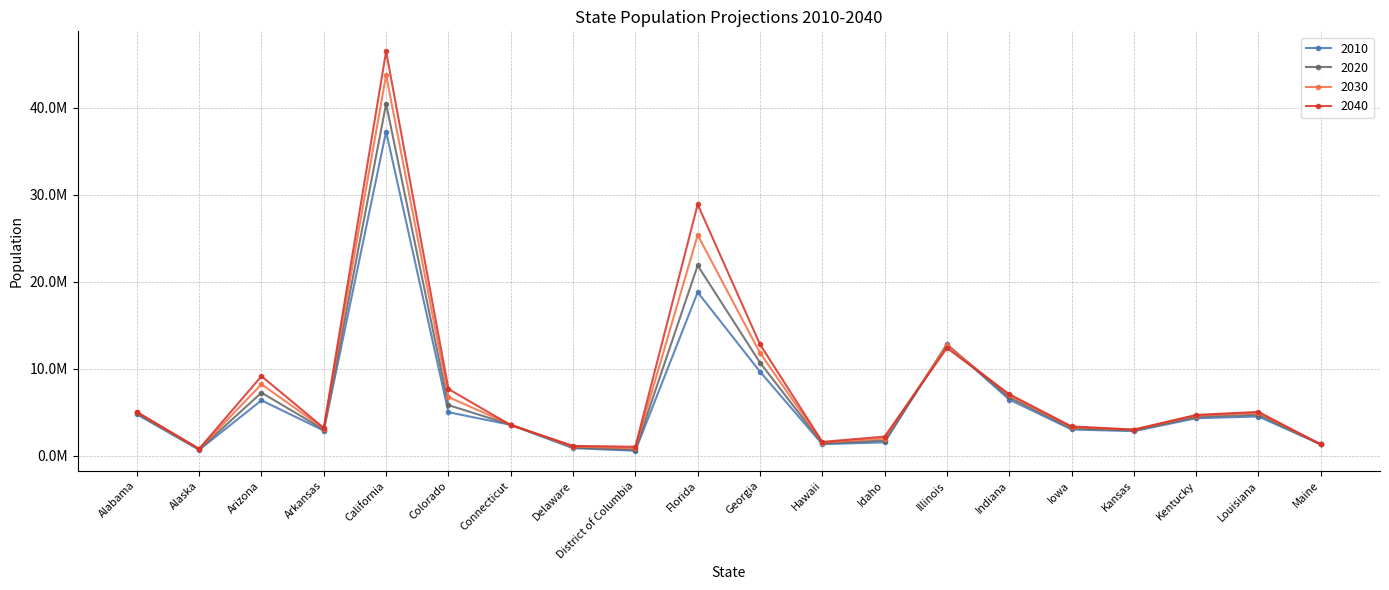

How many interior local peaks does the 2030 series have?

5